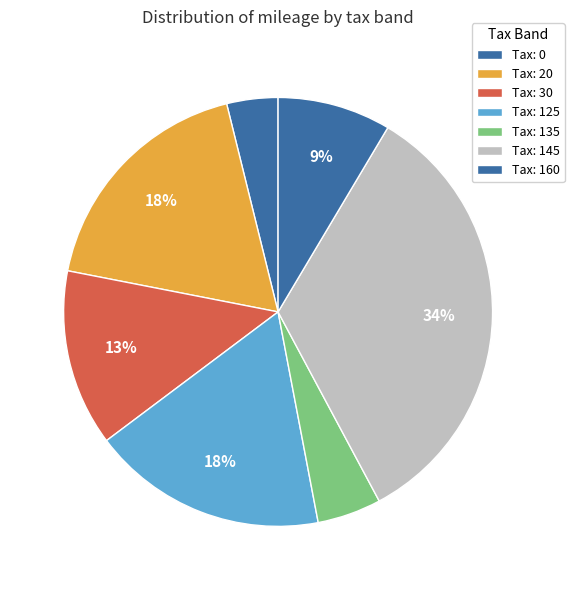

Which category has the biggest portion of the pie?

Tax: 145